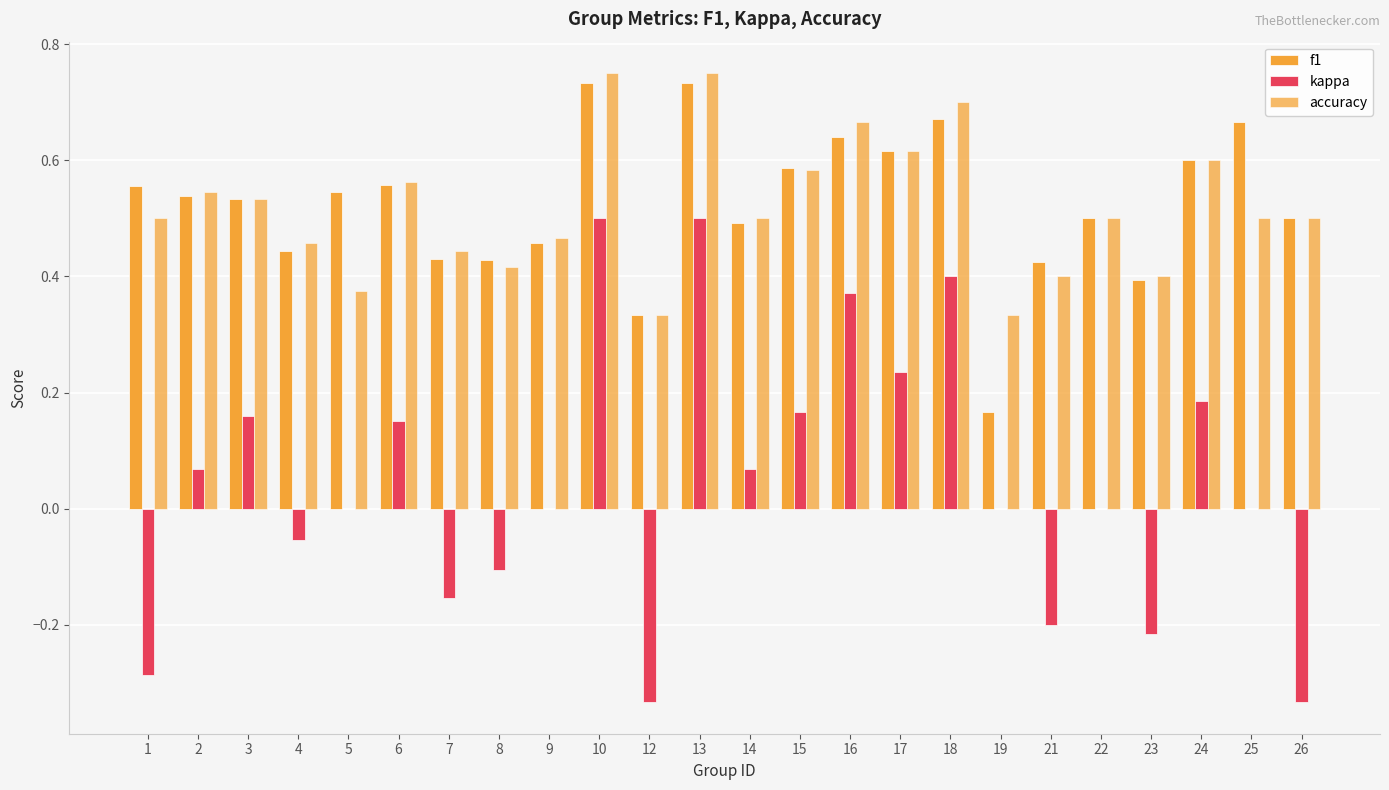

Is it true that kappa equals 0.0 at 19?

True